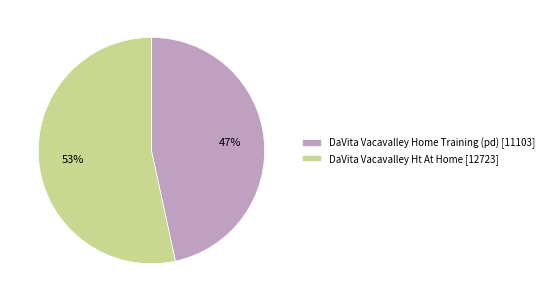

Which category has the biggest portion of the pie?

DaVita Vacavalley Ht At Home